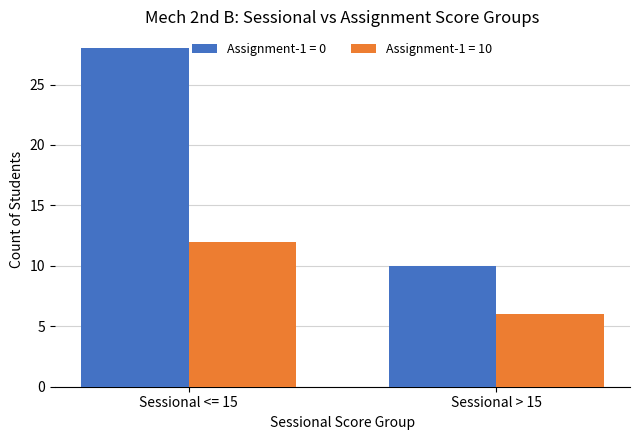

At Sessional <= 15, list the series in order from largest to smallest.

Assignment-1 = 0, Assignment-1 = 10